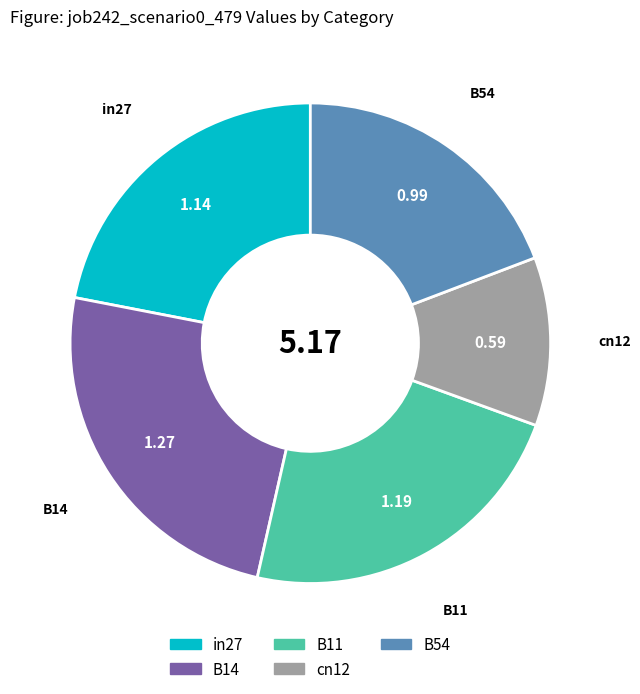

Which category has the smallest portion of the pie?

cn12